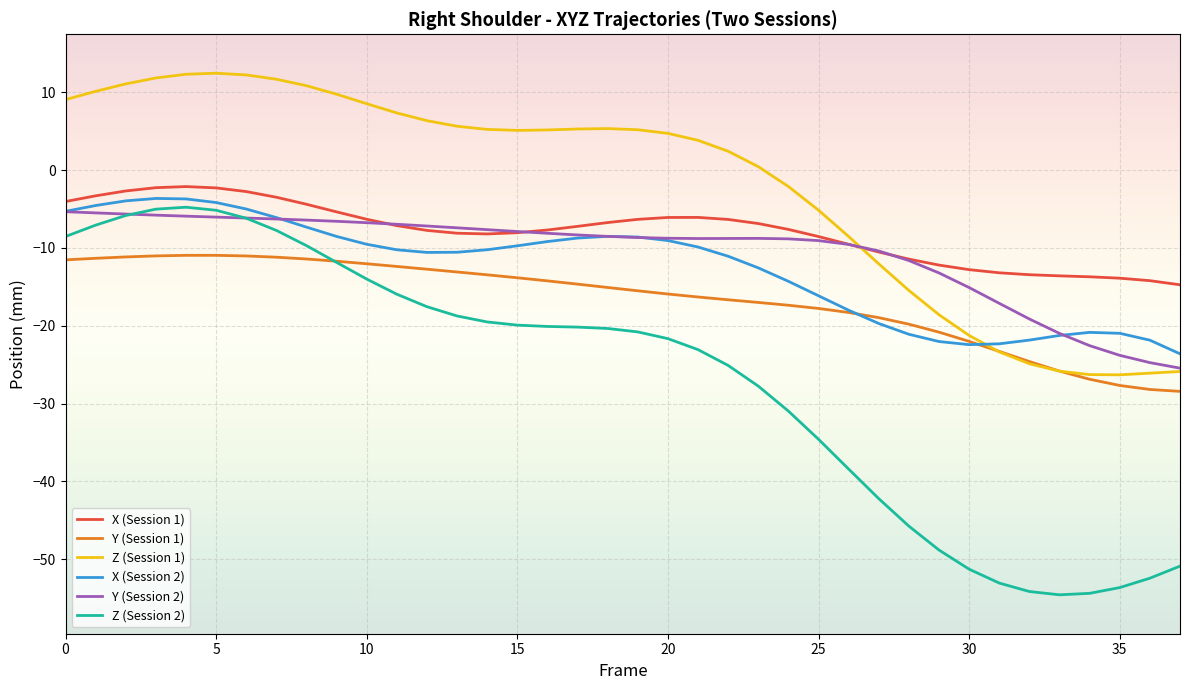

What is the lowest value of the Z (Session 2) series?

-54.6